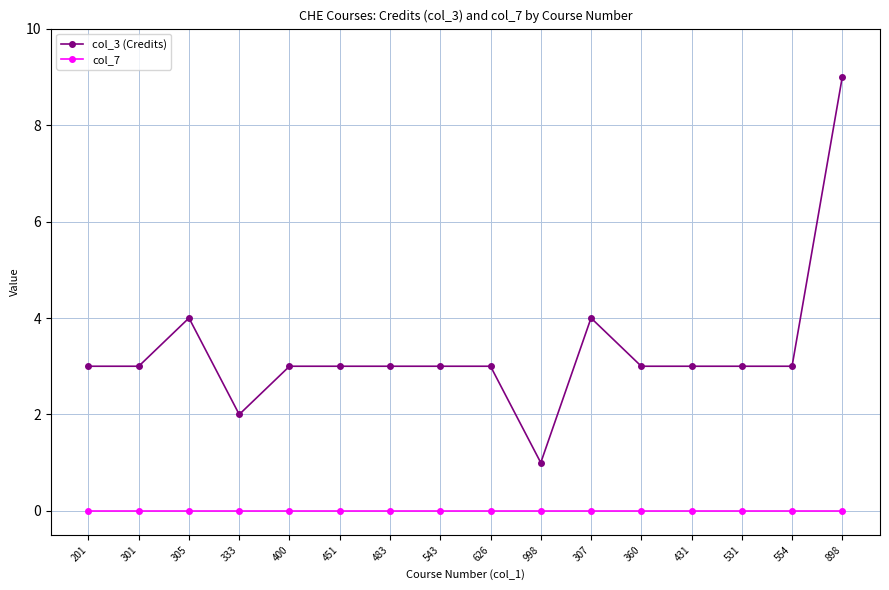

Reading left to right, list all the values displayed in this chart.

col_3 (Credits): 201=3	301=3	305=4	333=2	400=3	451=3	483=3	543=3	626=3	998=1	307=4	360=3	431=3	531=3	554=3	898=9
col_7: 201=0	301=0	305=0	333=0	400=0	451=0	483=0	543=0	626=0	998=0	307=0	360=0	431=0	531=0	554=0	898=0